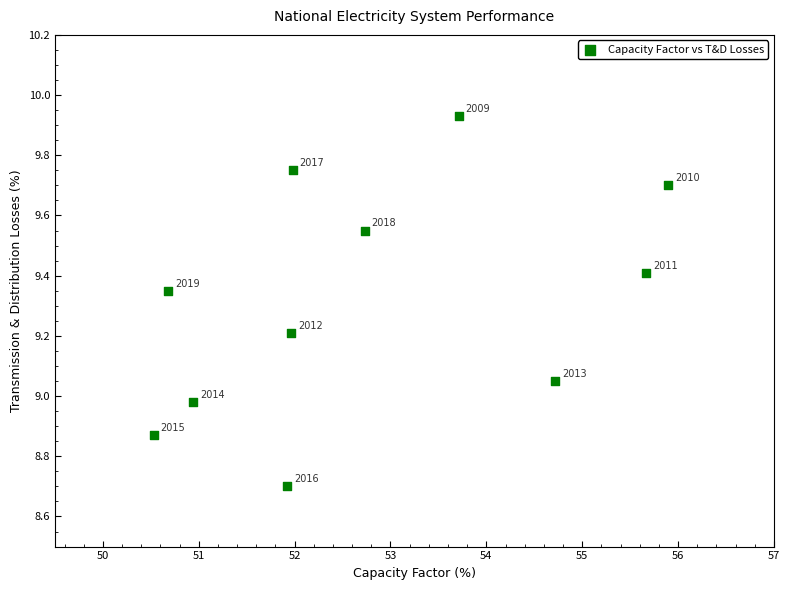

What is the range of X values (max minus min)?

5.4